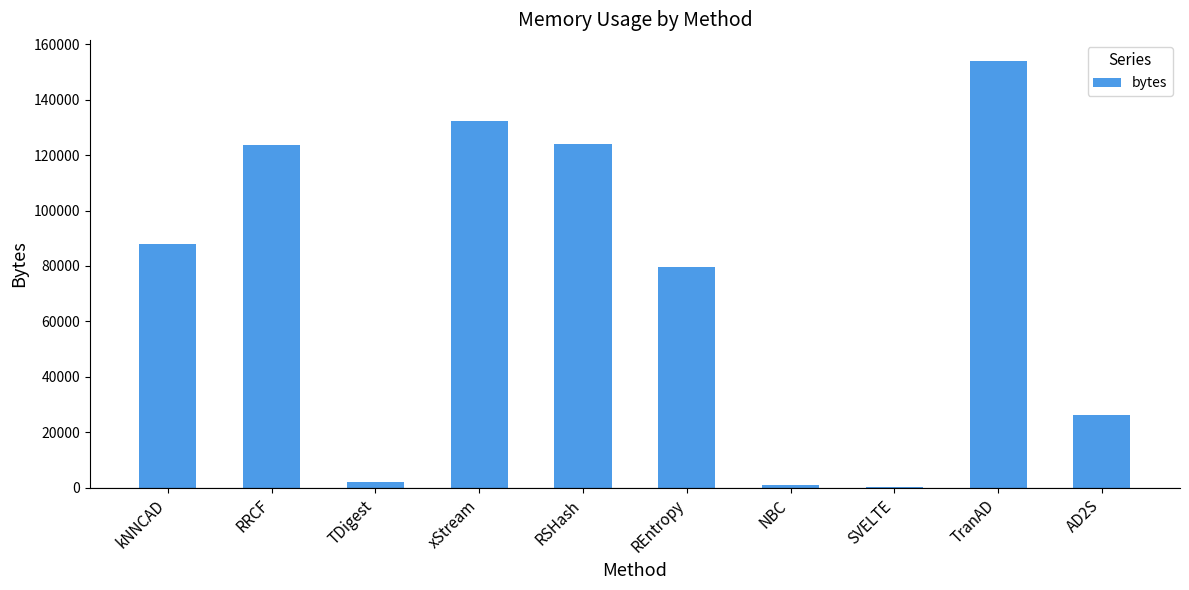

True or false: the data shows 77079 at RRCF.

False